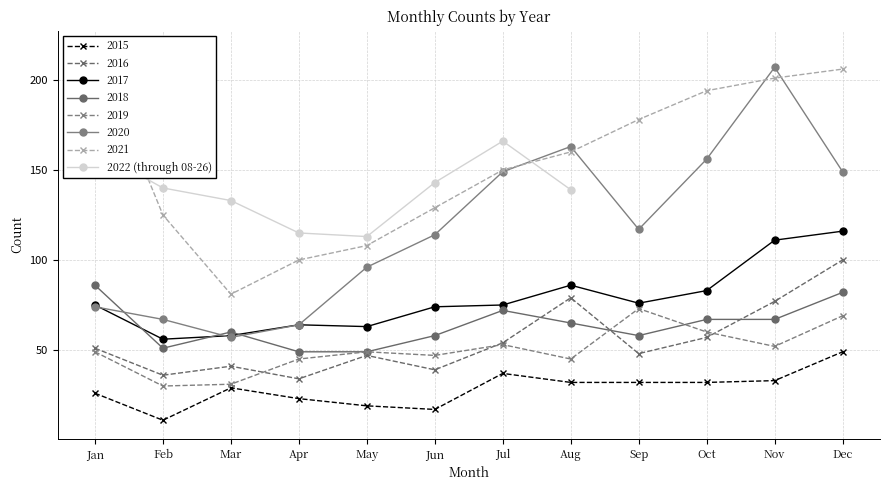

Reading right to left, transcribe all the data shown in this chart.

139	166	143	113	115	133	140	161